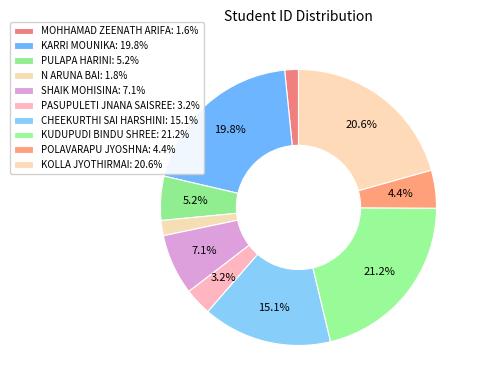

To the nearest percent, what is the difference between the N ARUNA BAI and POLAVARAPU JYOSHNA slice percentages?

3%